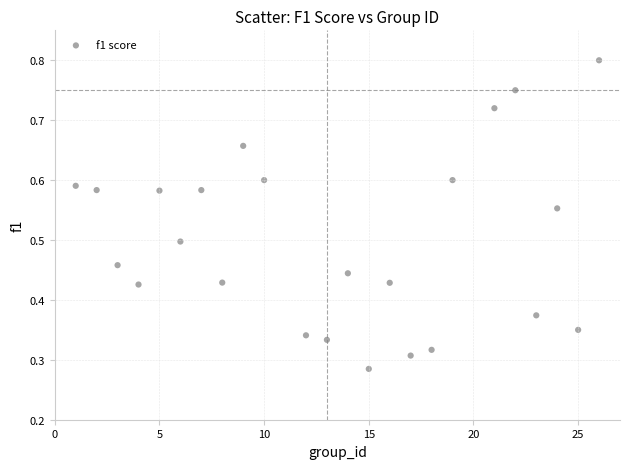

What is the range of X values (max minus min)?

25.0